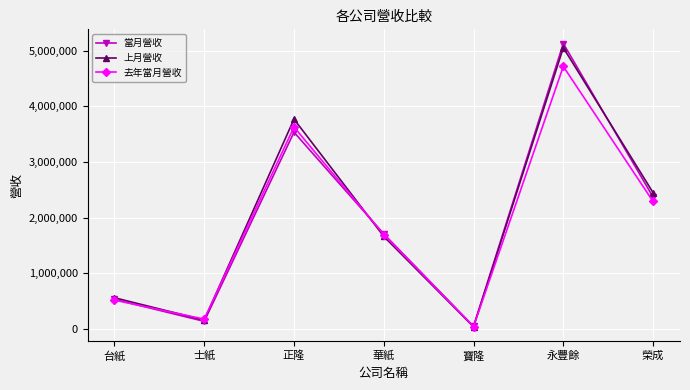

Is the value of 當月營收 at 士紙 greater than the value of 去年當月營收 at 華紙?

No